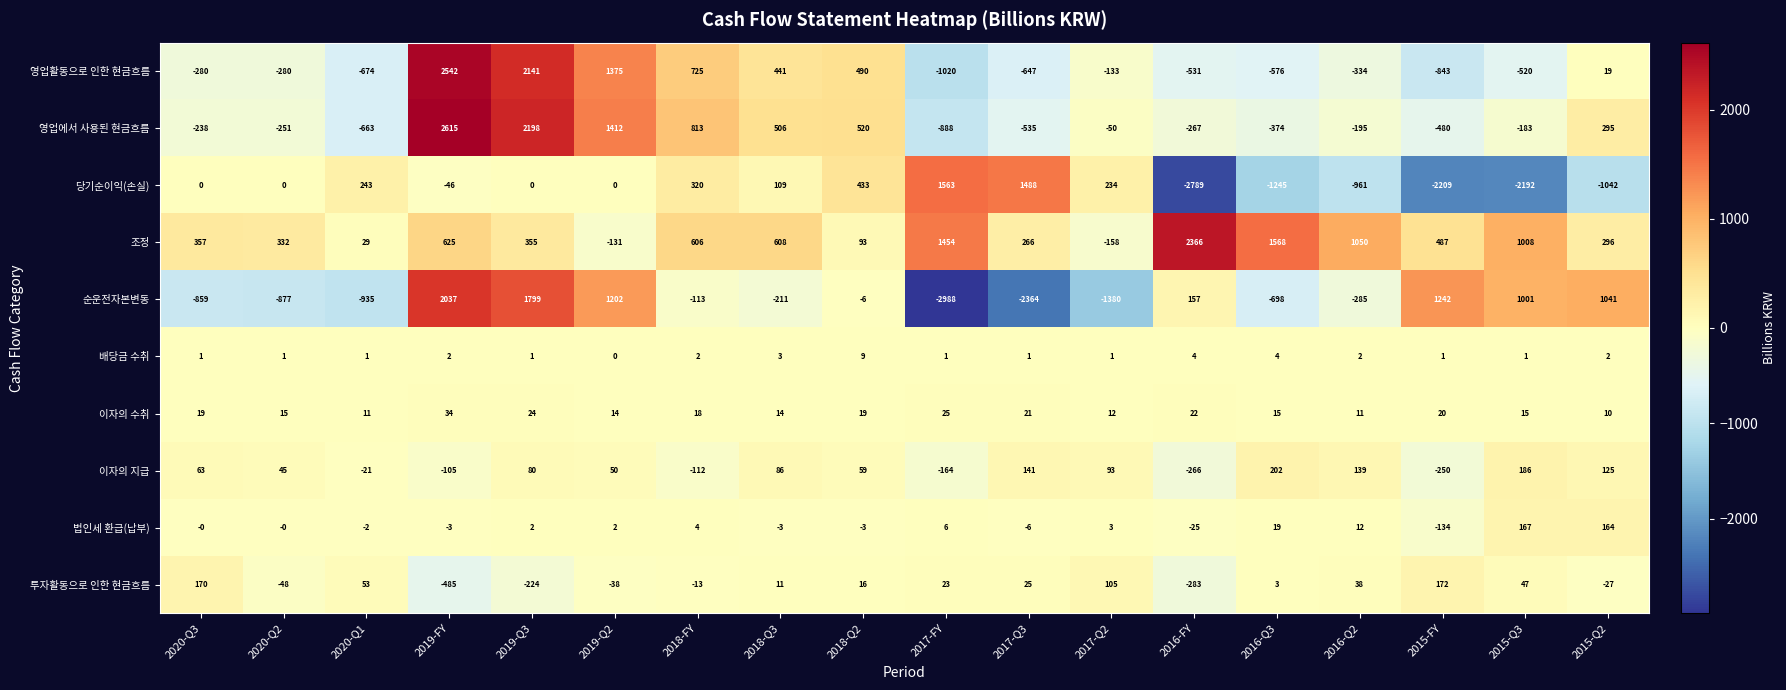

What is the total value across all series at 2017-FY?

-1988